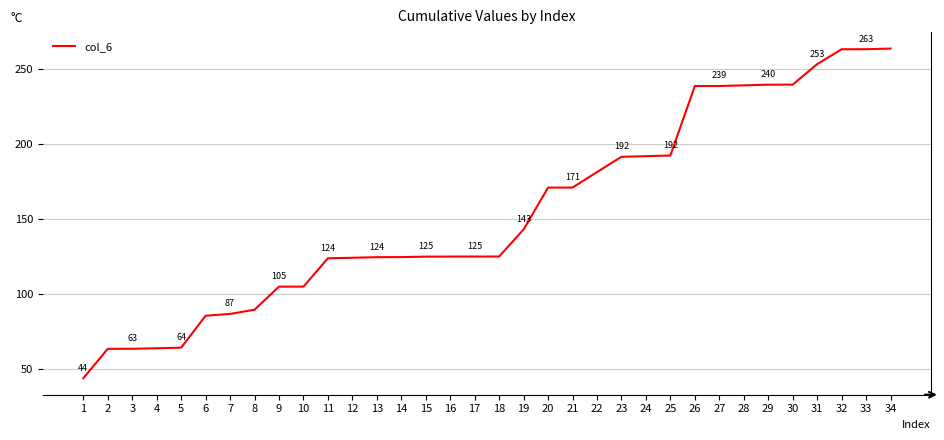

The value at 10 is 104.8. True or false?

True